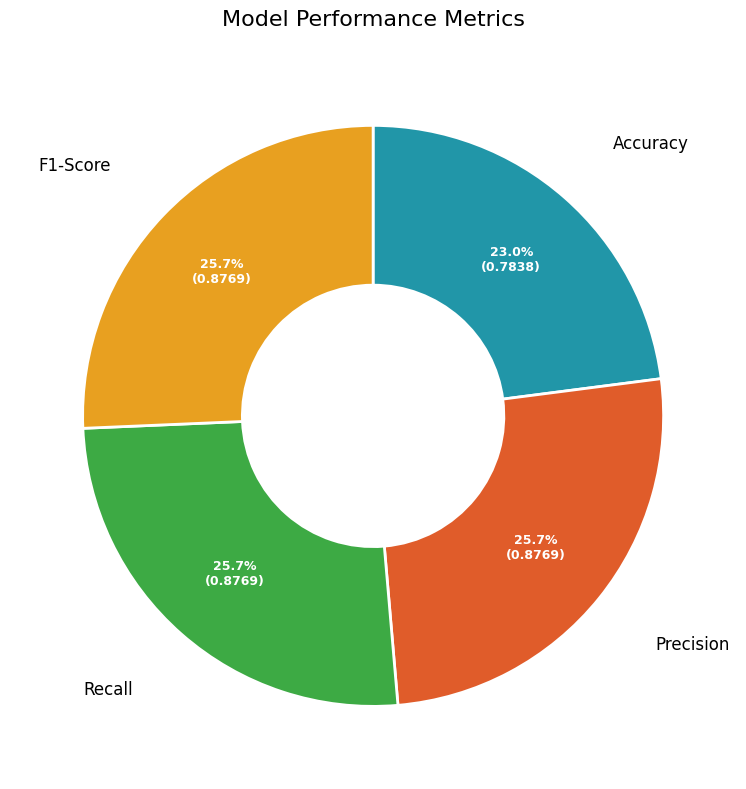

Count the number of slices in the pie.

4